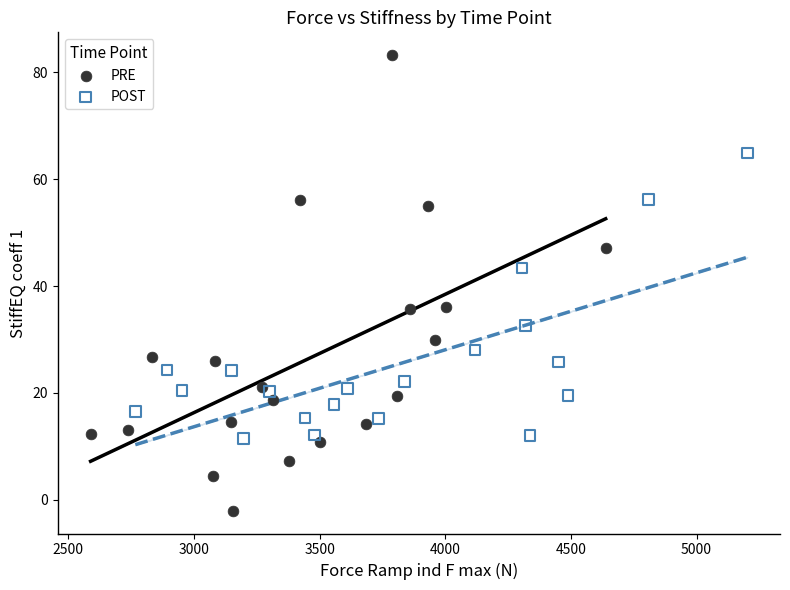

Which series has the widest spread of Y values?

PRE